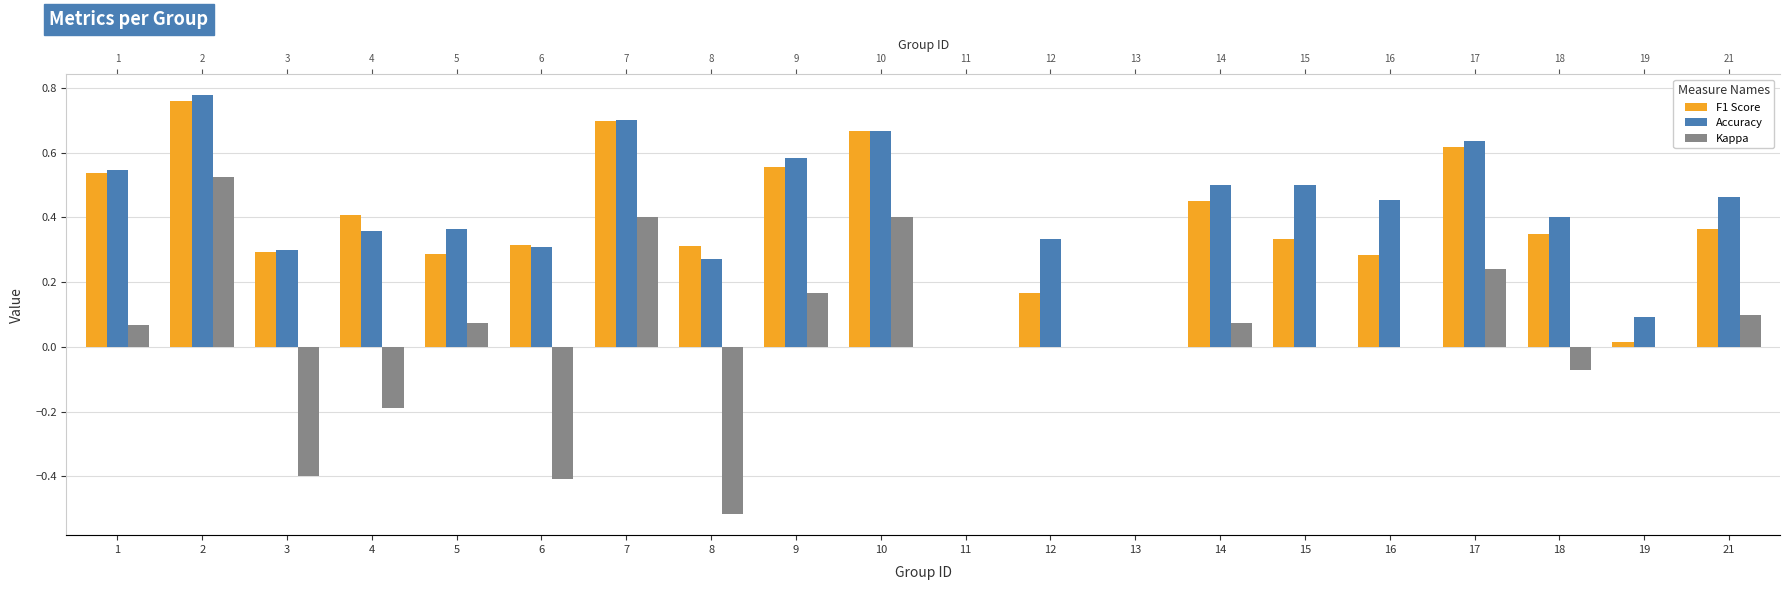

At 16, list the series in order from smallest to largest.

Kappa, F1 Score, Accuracy